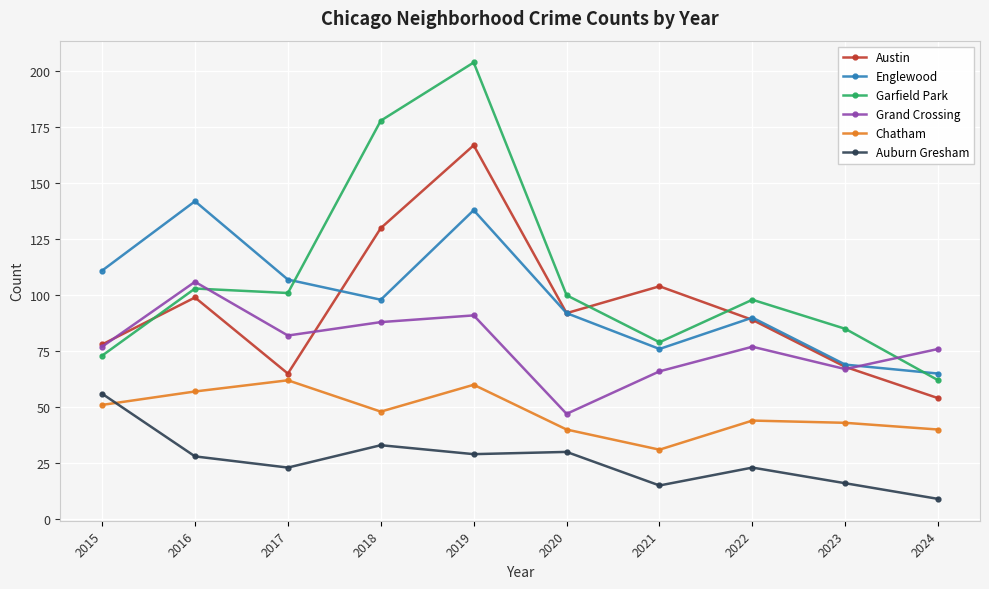

Which series has the largest range (max minus min)?

Garfield Park